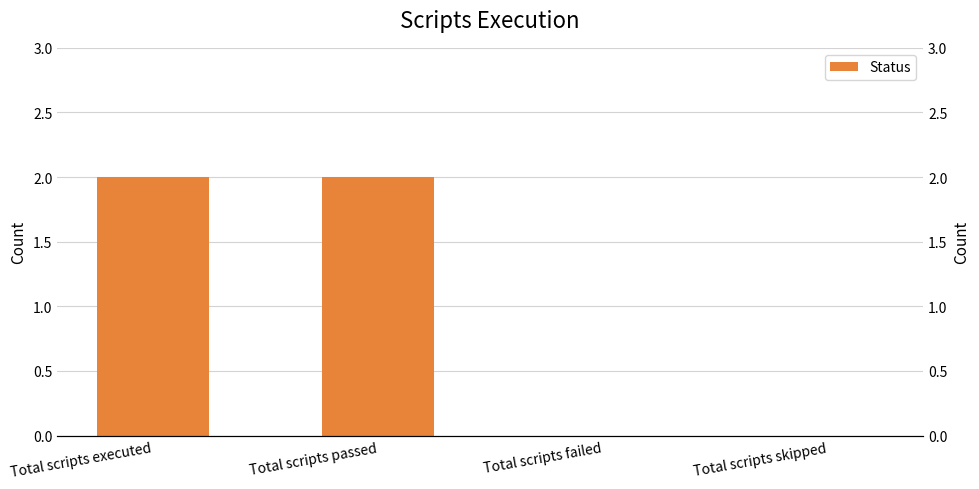

Does the chart contain stacked bars?

No